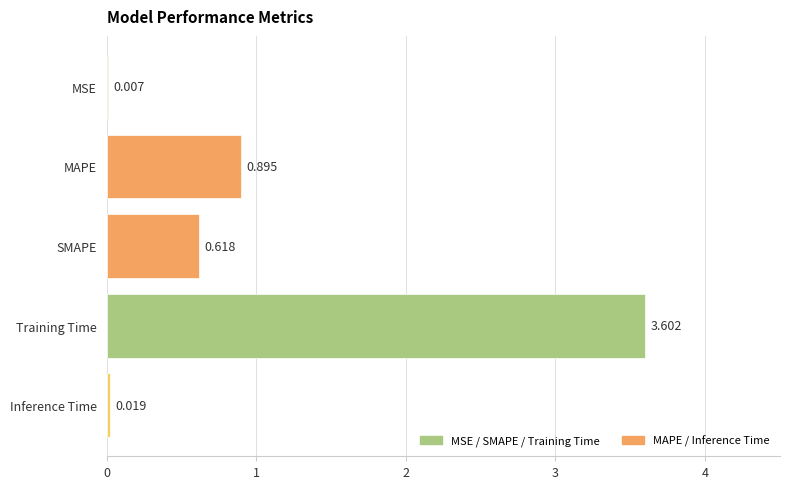

At which category does the chart reach its peak across all series?

Training Time